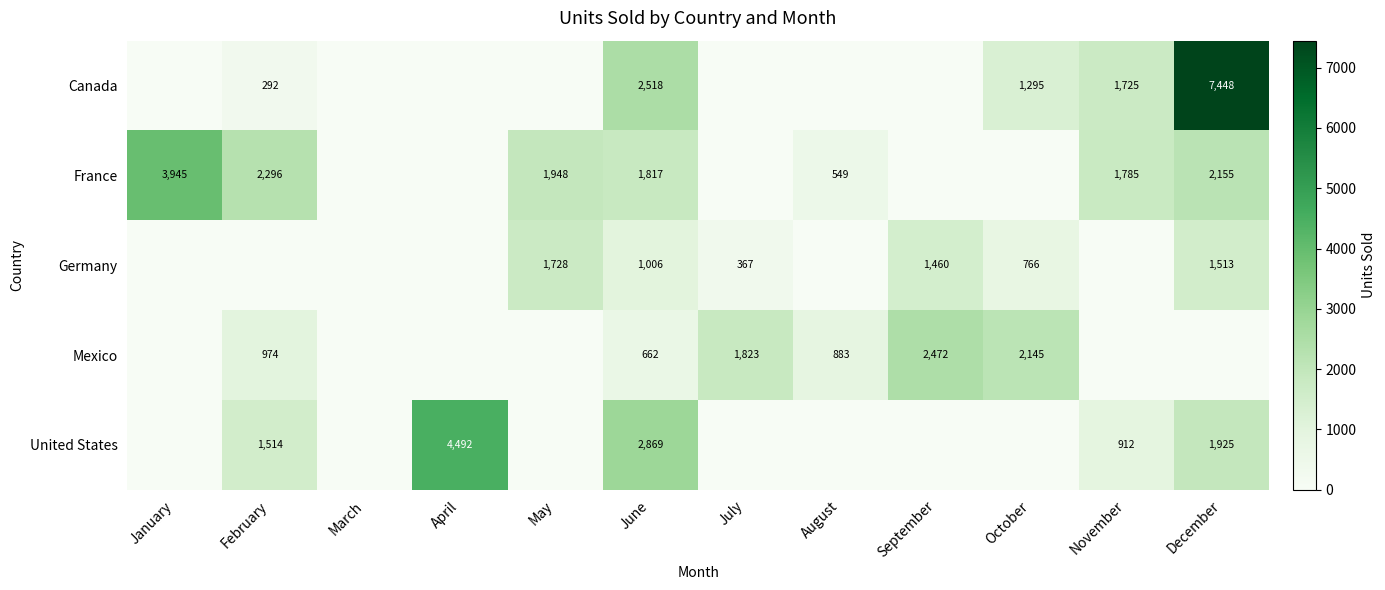

Is the value of Germany at December greater than the value of Mexico at September?

No